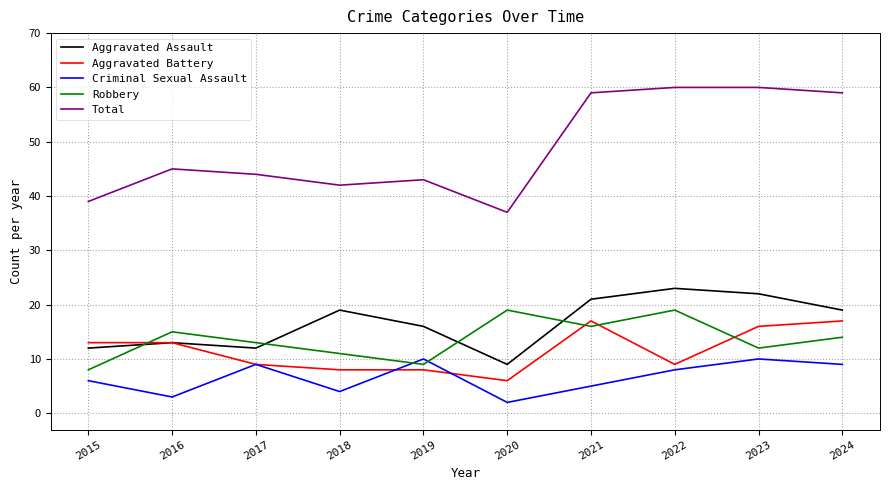

What is the greatest value displayed?

60